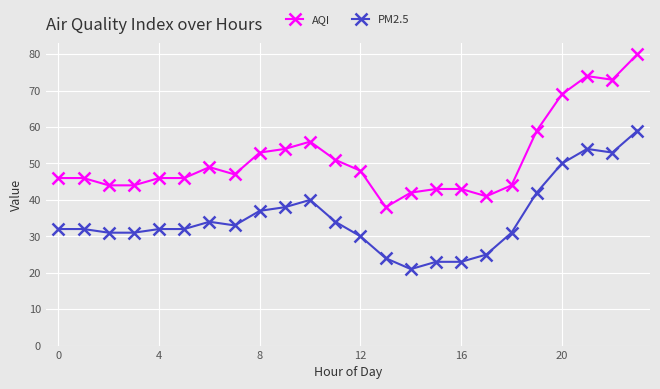

List the series in order of their overall mean, highest first.

AQI, PM2.5